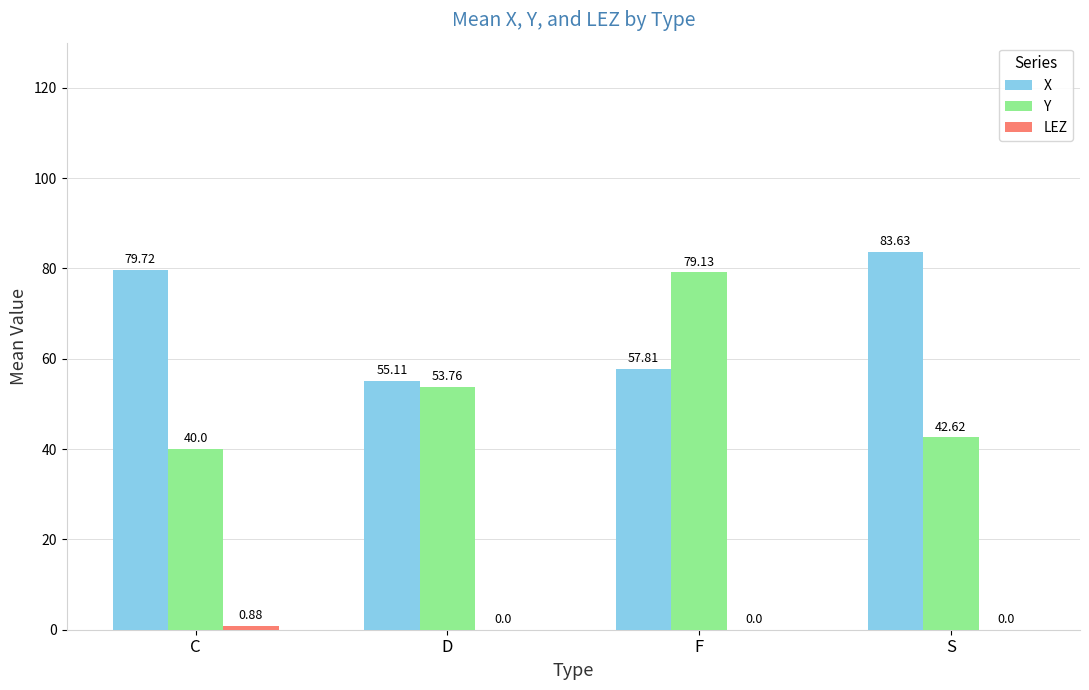

At which category is the sum across all series the highest?

F